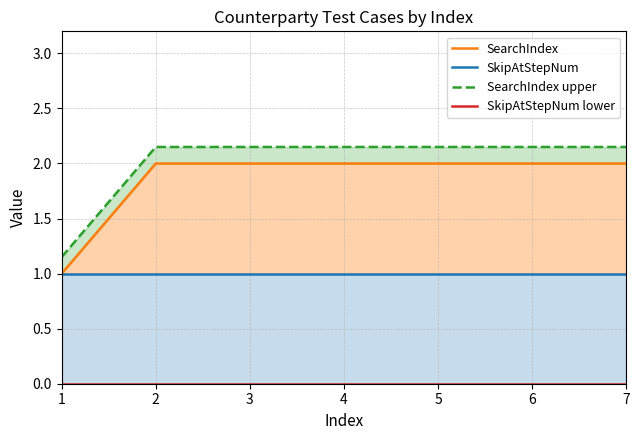

At which label does SearchIndex reach its peak?

2